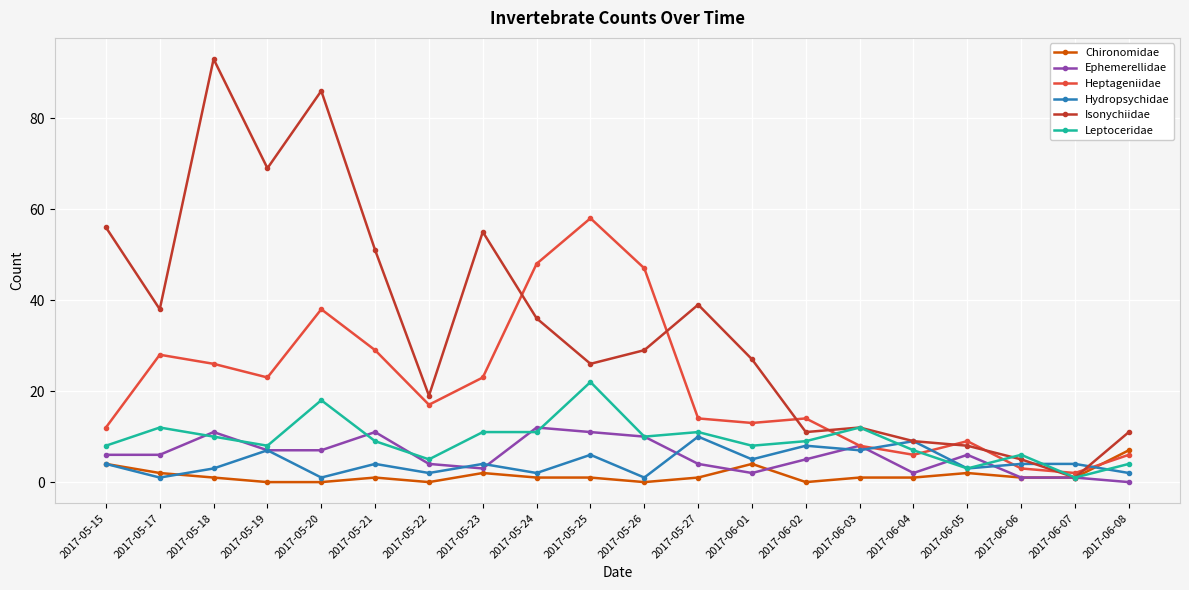

How many series are shown in this chart?

6